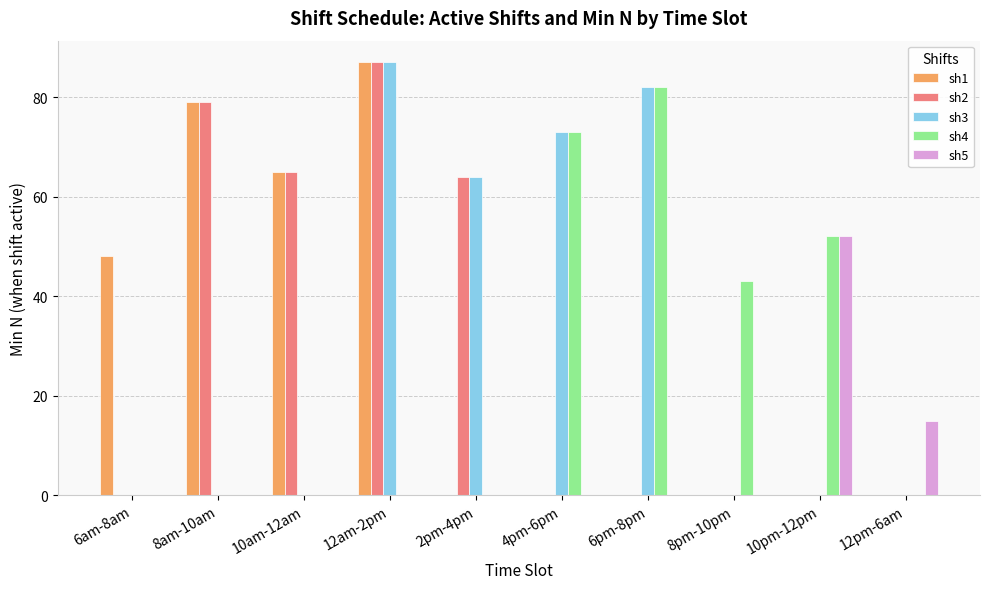

At which label does sh1 reach its peak?

12am-2pm